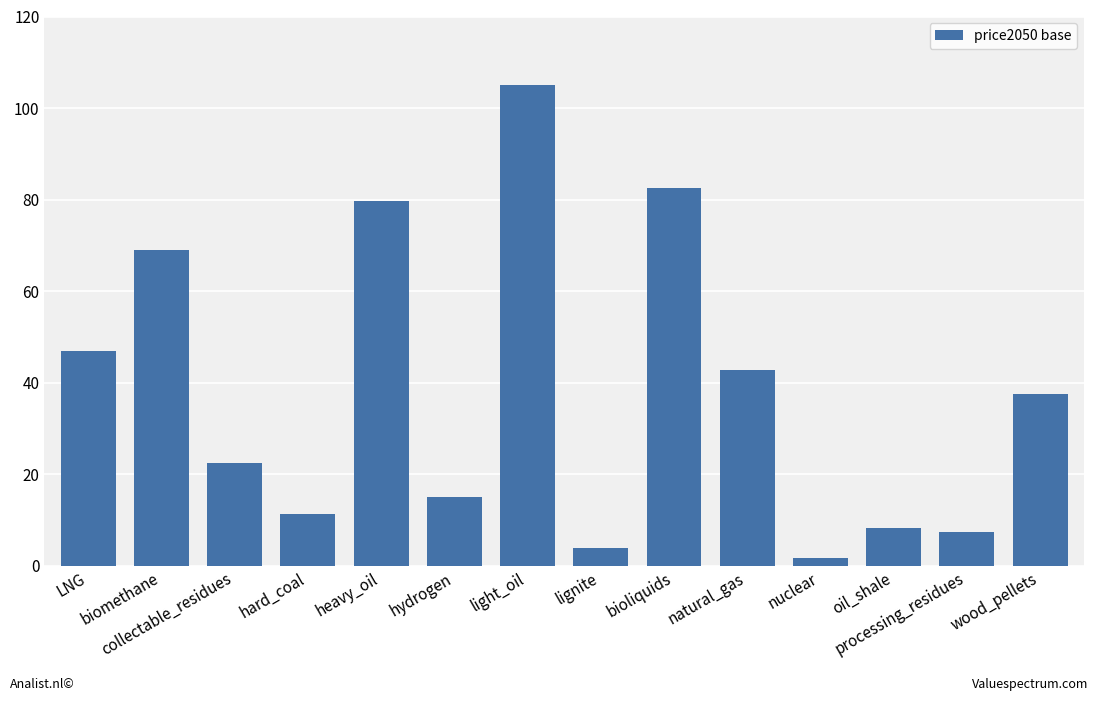

What is the label of the 9th bar from the left?

bioliquids